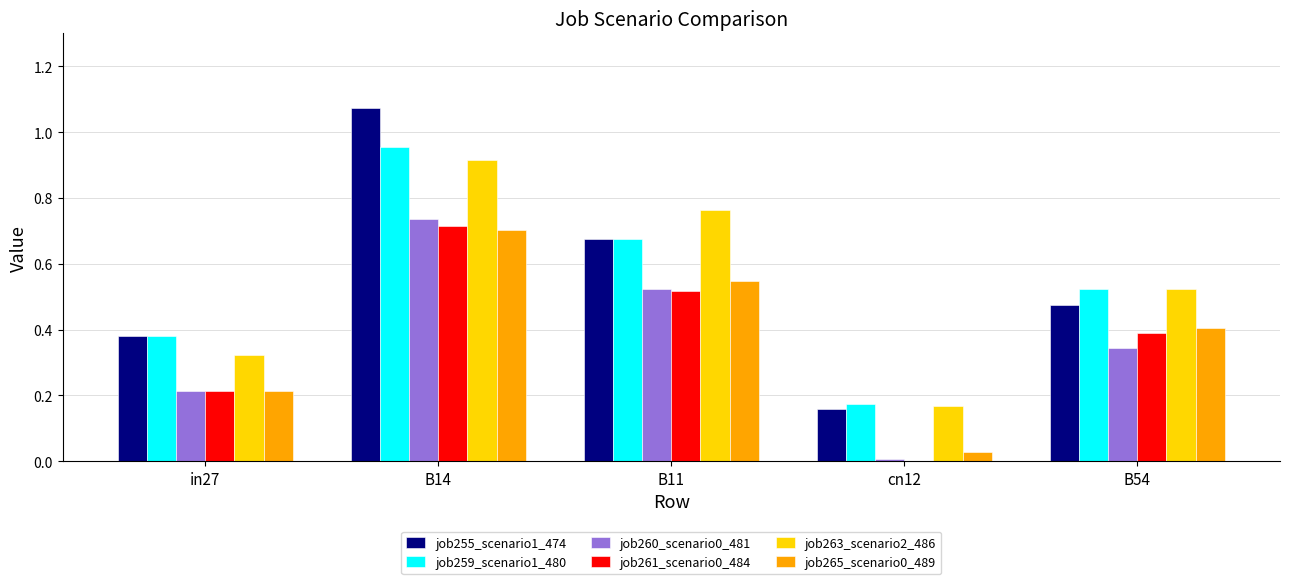

What is the total value across all series at B11?

3.7